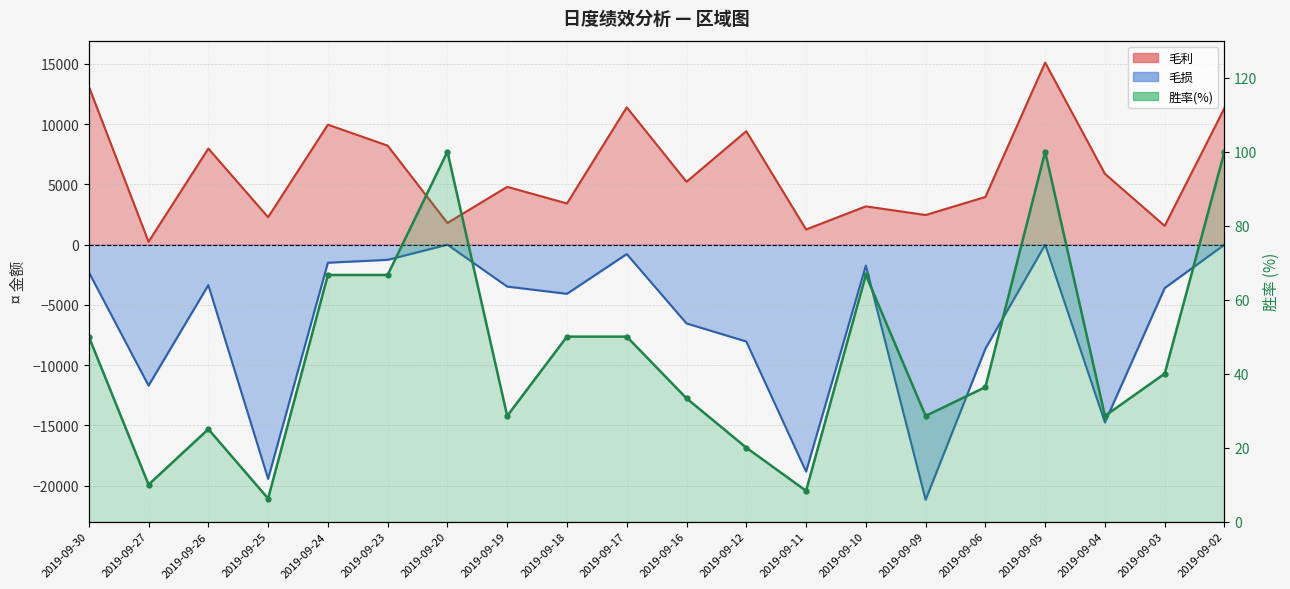

Rank the series by their maximum value, from lowest to highest.

毛损, 胜率(%), 毛利